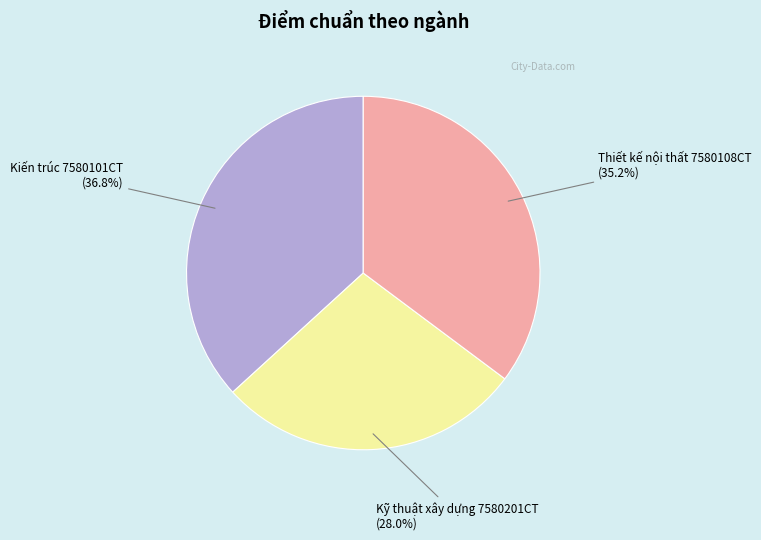

Does any single category account for the majority?

No